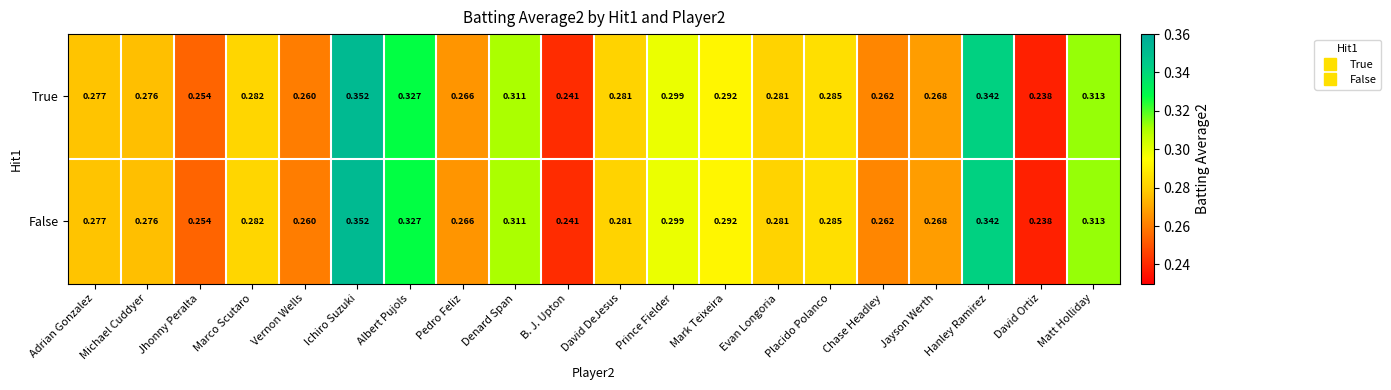

Which category has the highest value across all series?

Ichiro Suzuki